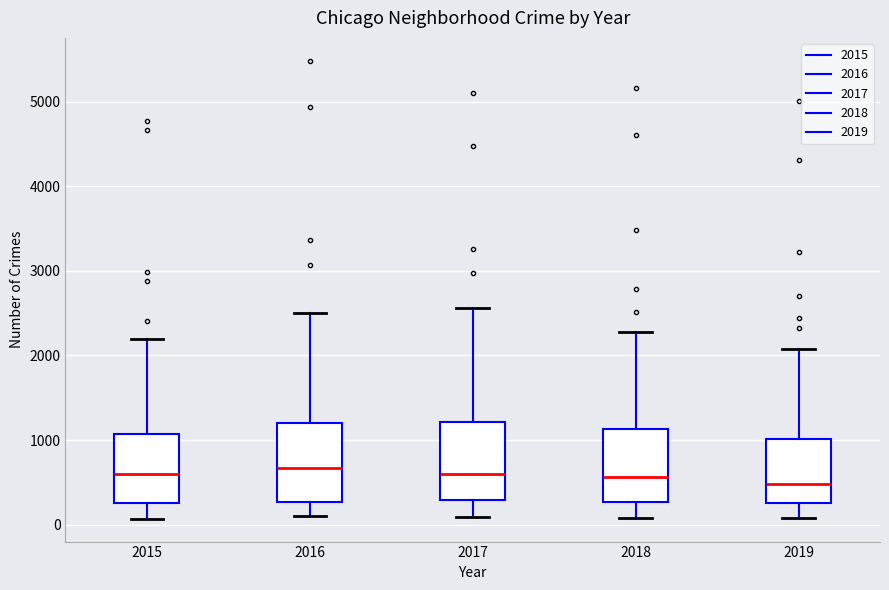

Where is the lower edge of the box at x = 2019 on the y-axis? The values are not printed on the chart, so give them approximately, as read against the axis.

300